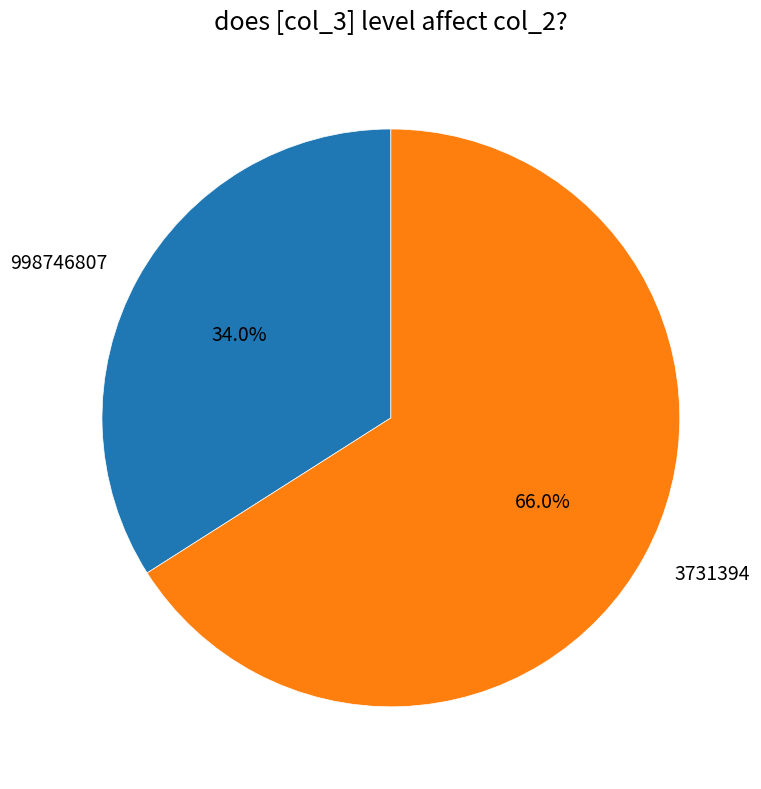

To the nearest percent, what portion does 998746807 represent?

34%